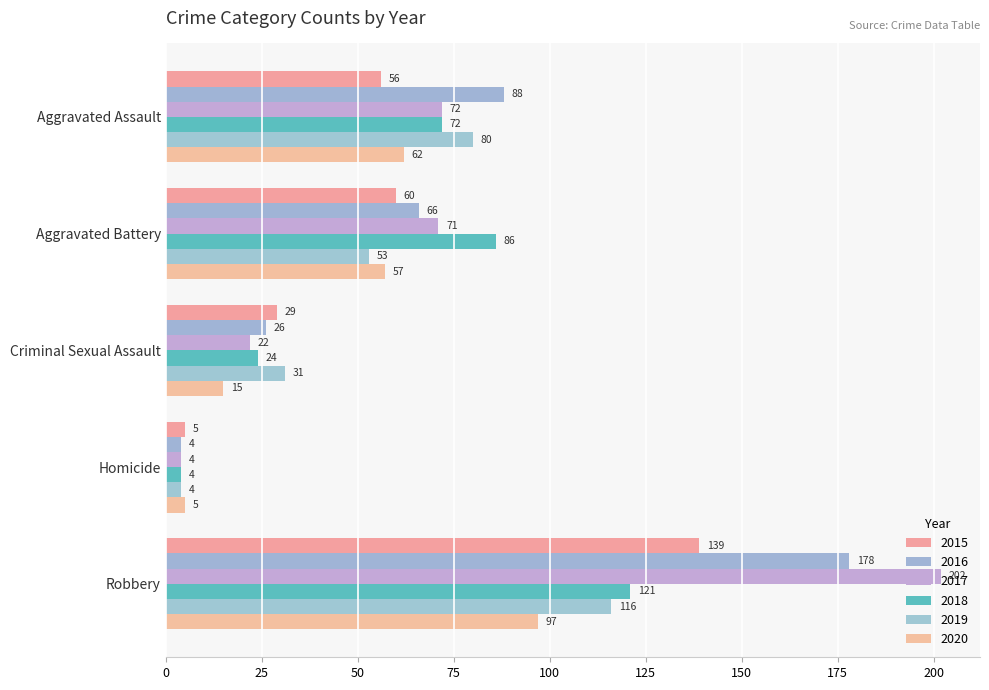

What is the sum of the 2020 values at Robbery and Aggravated Battery?

154